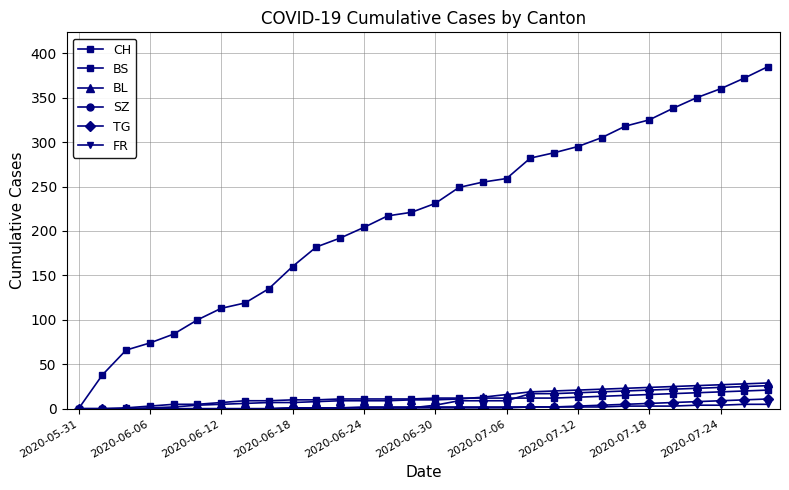

How many categories are shown in the chart?

30